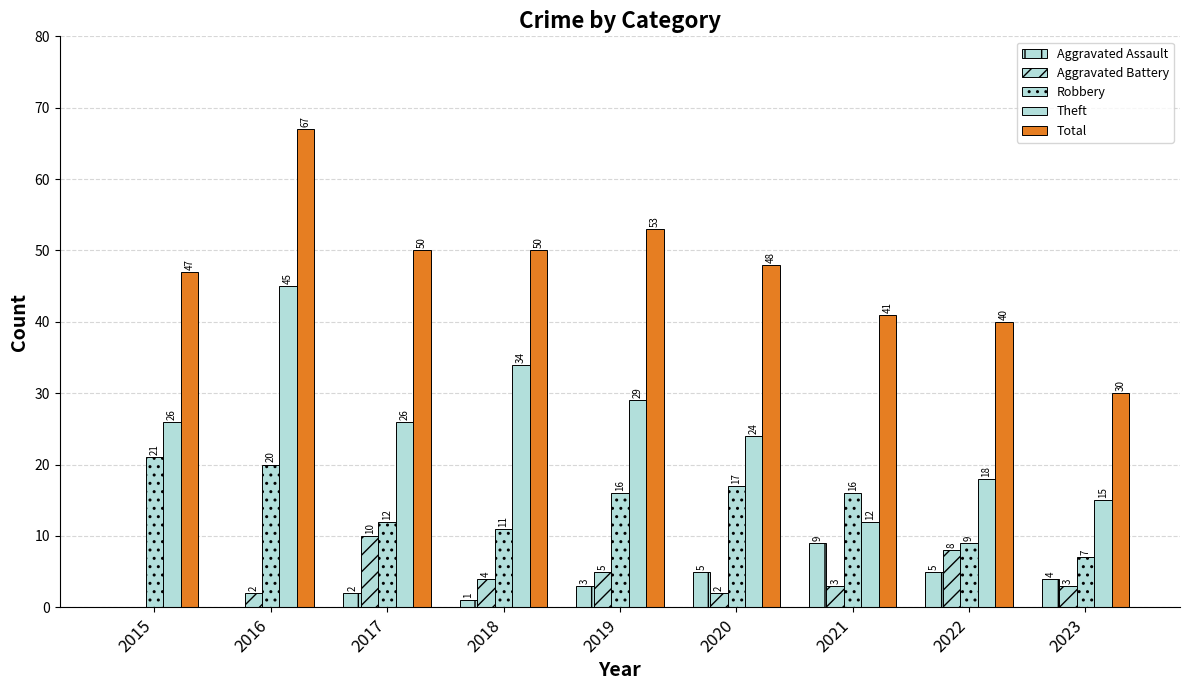

Reading left to right, transcribe all the data shown in this chart.

Aggravated Assault: 0	0	2	1	3	5	9	5	4
Aggravated Battery: 0	2	10	4	5	2	3	8	3
Robbery: 21	20	12	11	16	17	16	9	7
Theft: 26	45	26	34	29	24	12	18	15
Total: 47	67	50	50	53	48	41	40	30